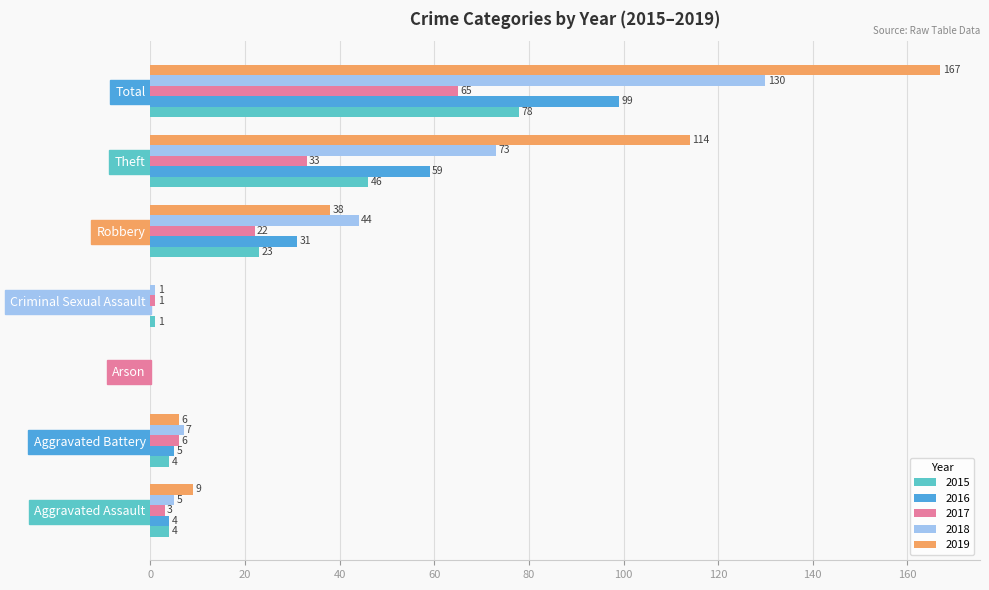

What is the sum of all 2016 values?

198